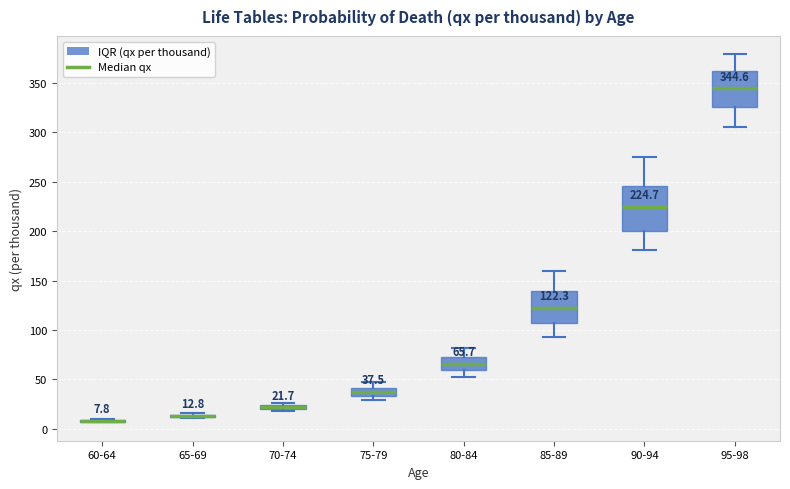

Comparing the boxes themselves (not the whiskers), which one is the tallest?

90-94